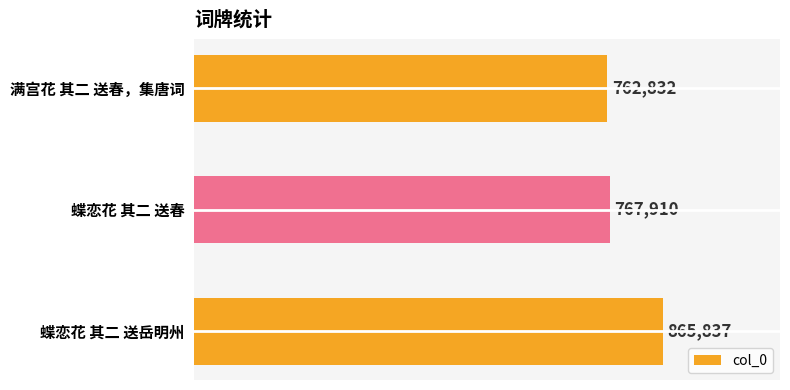

List the labels in order of value, smallest first.

满宫花 其二 送春，集唐词, 蝶恋花 其二 送春, 蝶恋花 其二 送岳明州